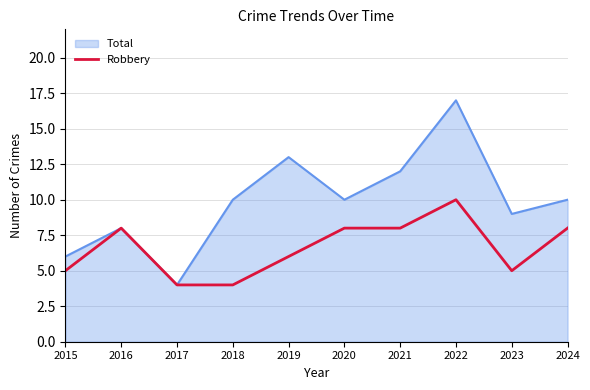

Between 2017 and 2023, which series saw the biggest shift?

Total